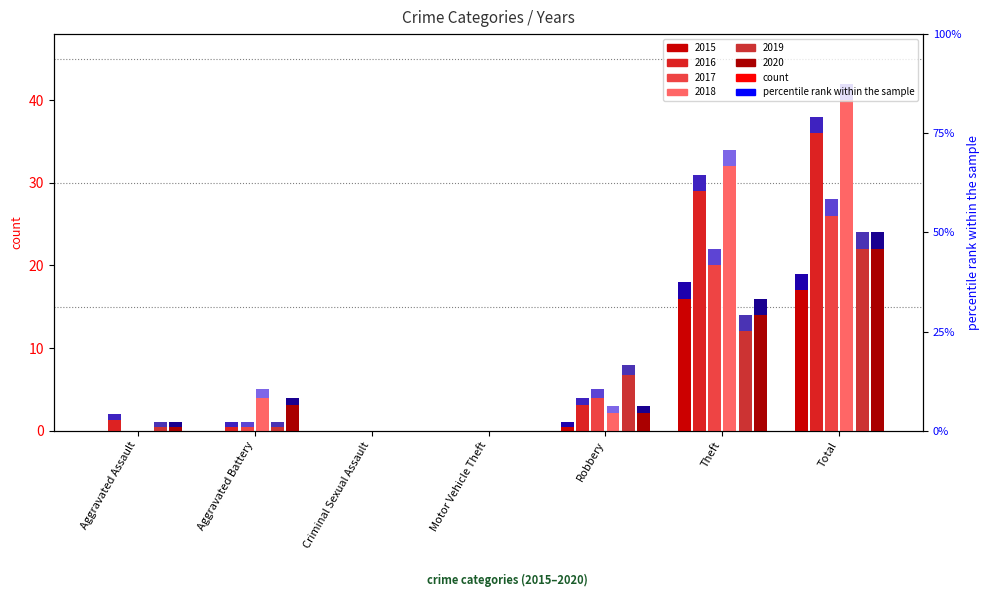

Is the value of 2019 at Total greater than the value of 2017 at Robbery?

Yes